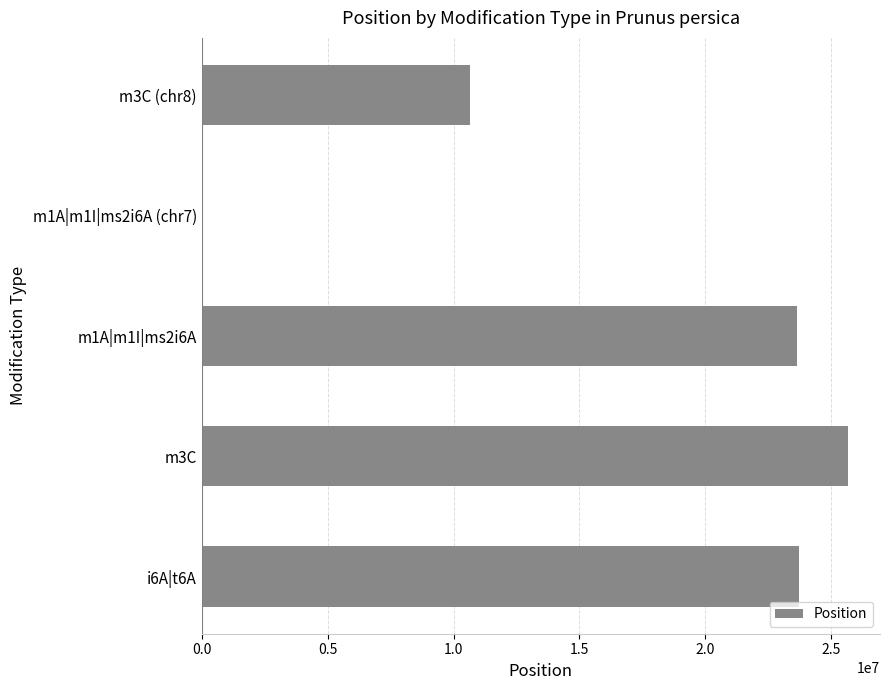

Count the number of data series in this chart.

1